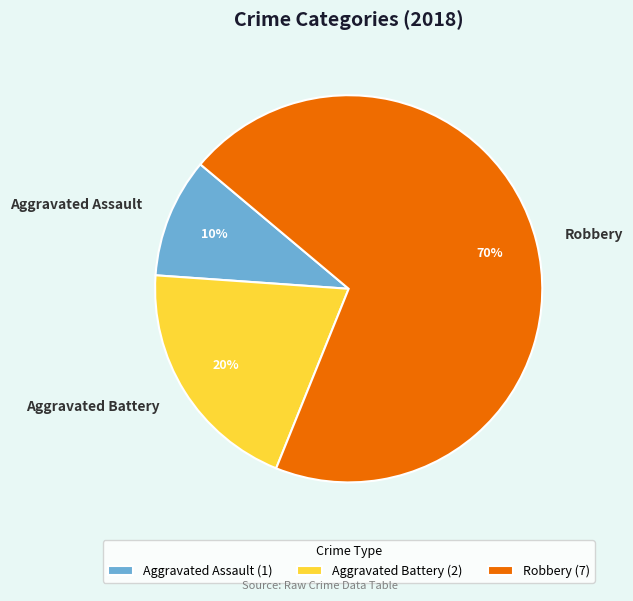

Is it true that Aggravated Battery is 27% of the pie?

False